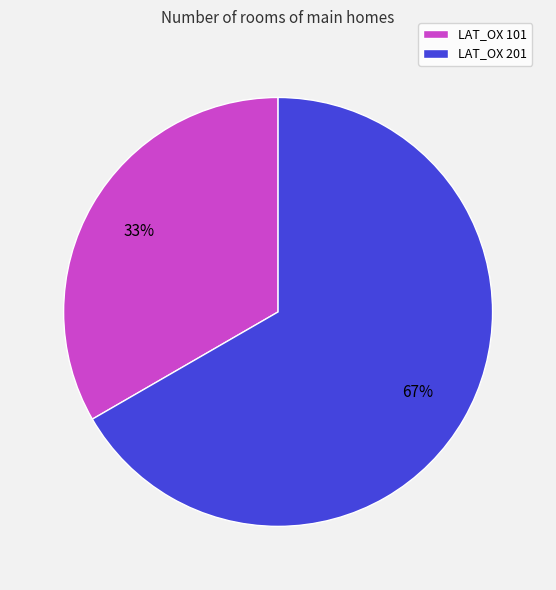

How many segments does this pie chart have?

2